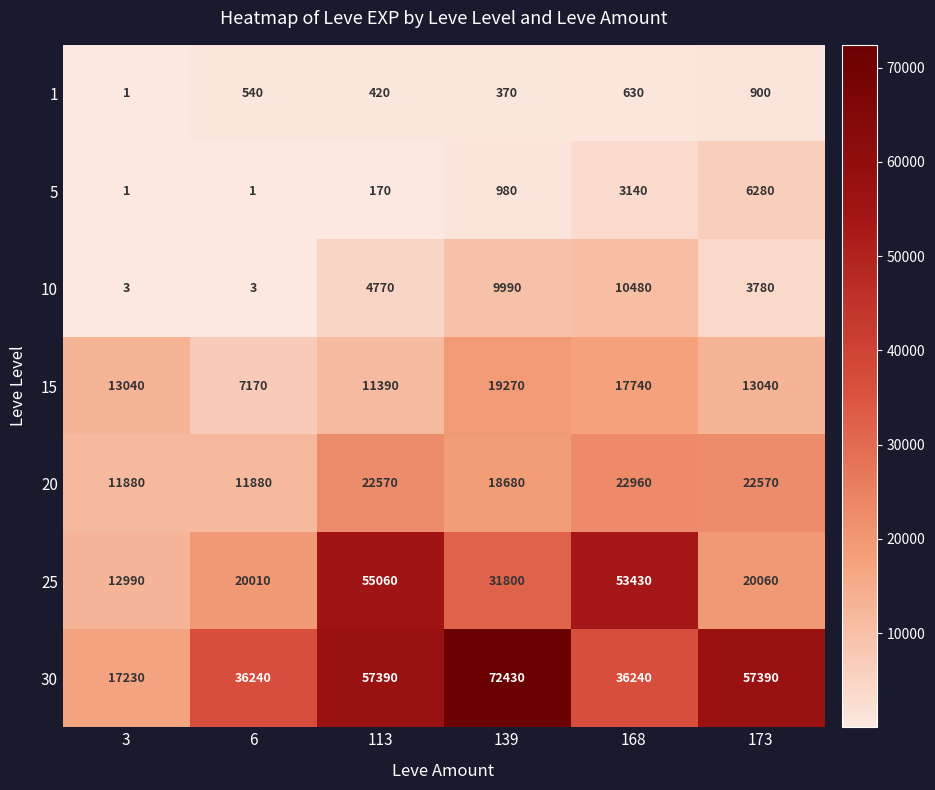

What is the smallest value displayed?

1